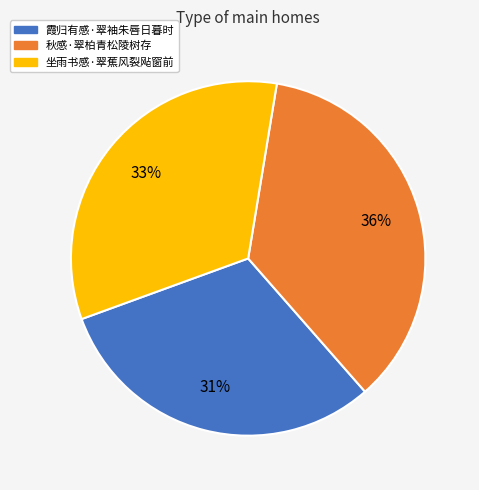

Count the number of slices in the pie.

3